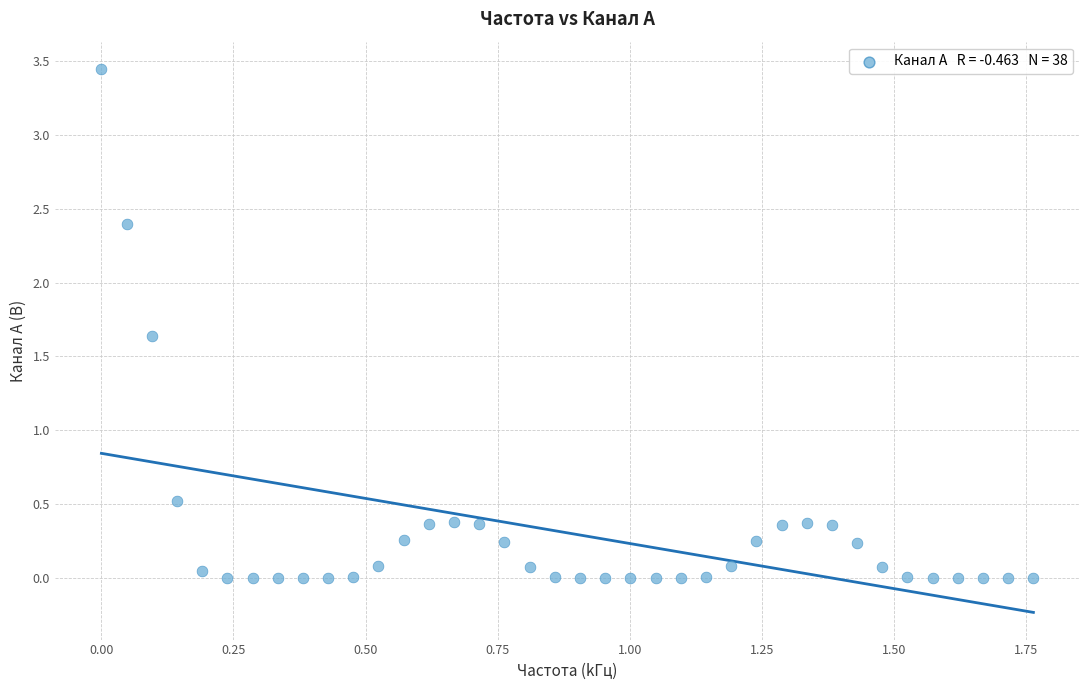

What Y value in the scatter plot is closest to 1?

0.5